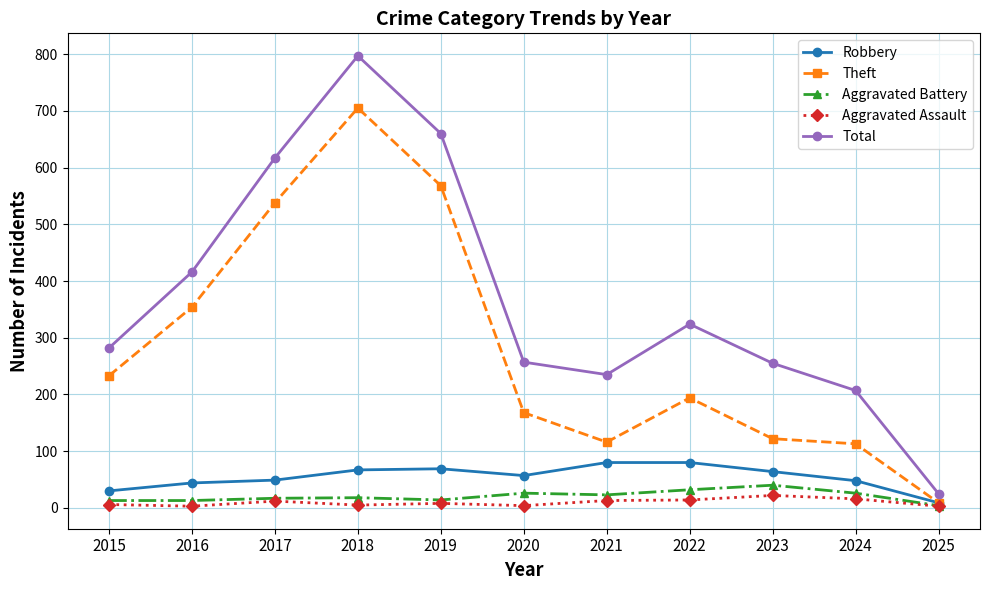

What is the spread (max minus min) of values at 2020?

253